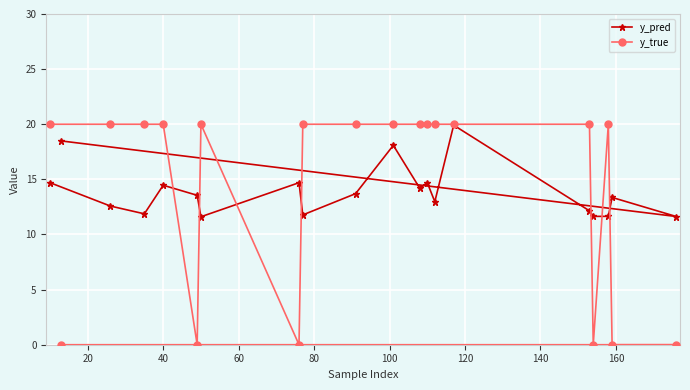

What is the value of the y_pred point at the 9th from the left?

11.8